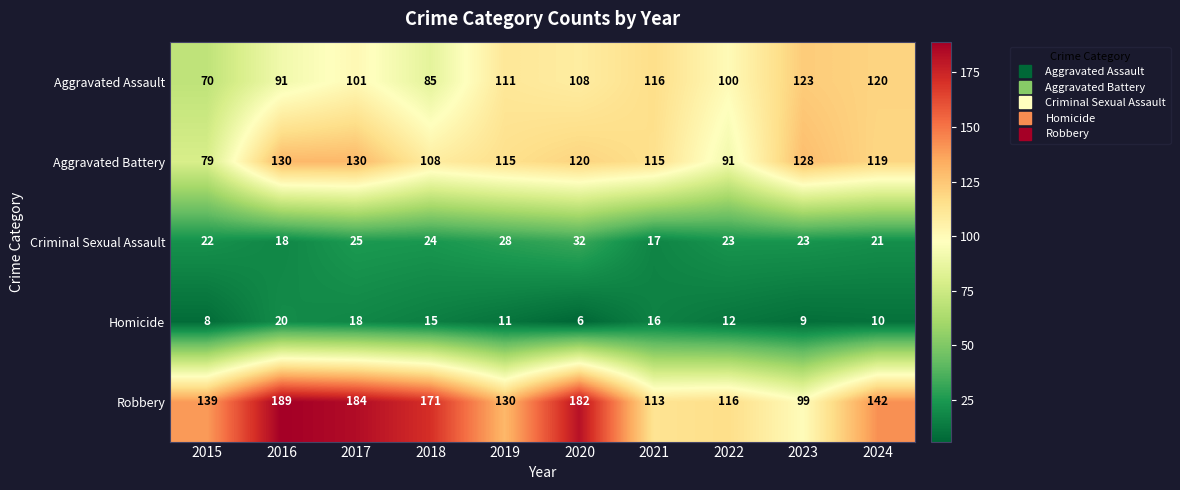

At how many categories does at least one series exceed 105?

10